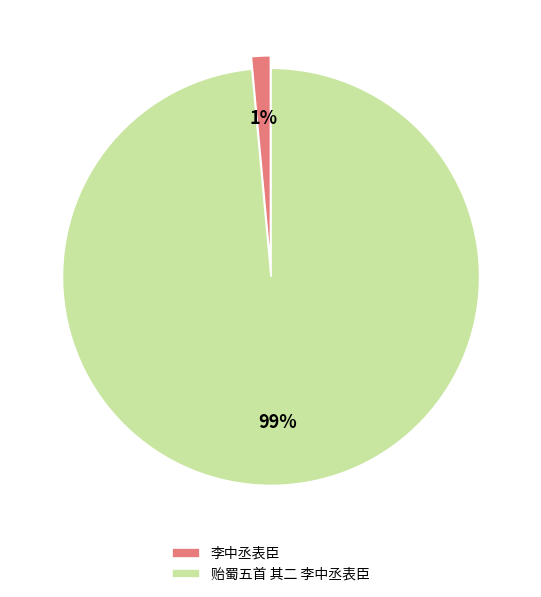

Between 李中丞表臣 and 贻蜀五首 其二 李中丞表臣, which is larger?

贻蜀五首 其二 李中丞表臣